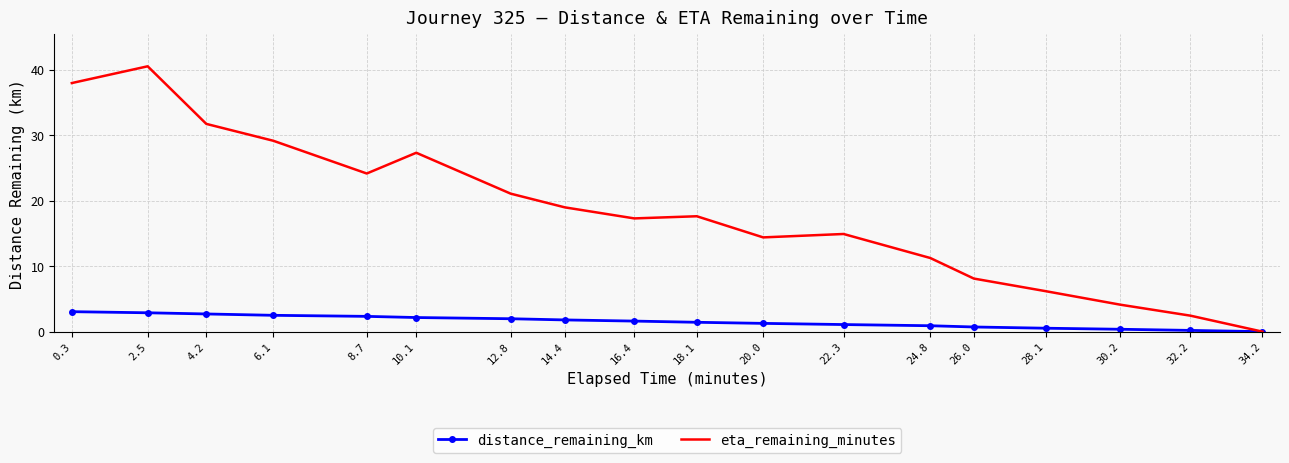

What are all the series names shown in the legend?

distance_remaining_km, eta_remaining_minutes